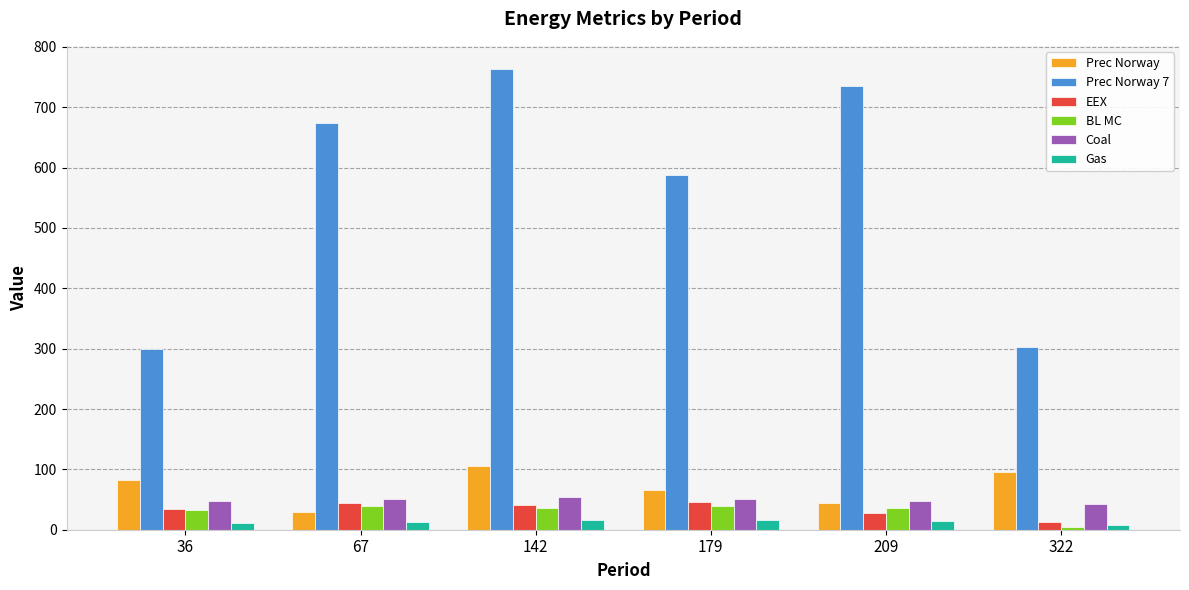

The value of Coal at 36 is 76.8. True or false?

False